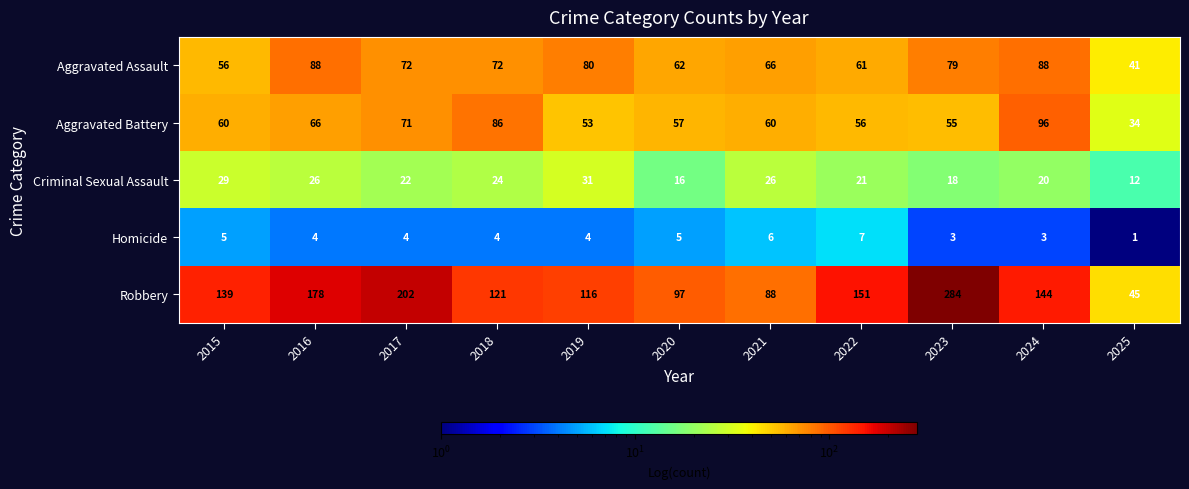

Is the value of Homicide at 2021 greater than the value of Robbery at 2016?

No